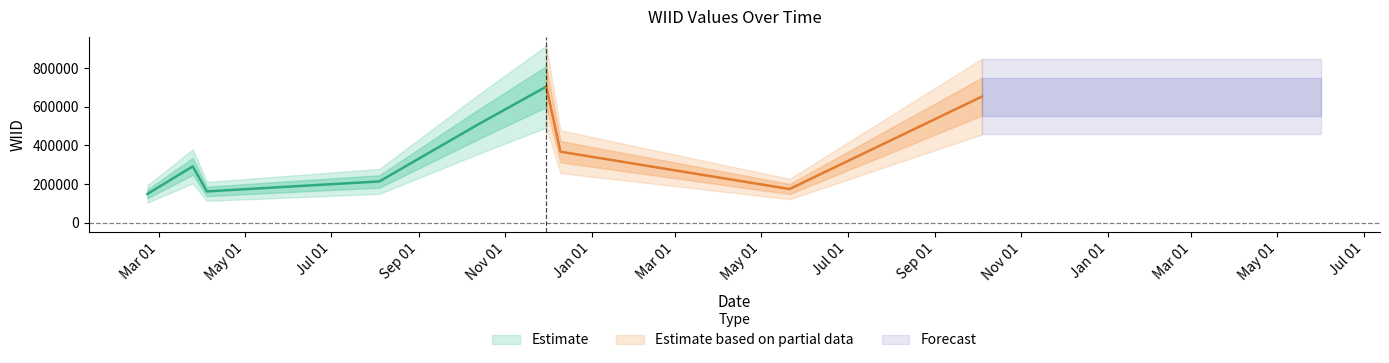

Read the value at 1, to the nearest 50.

175050